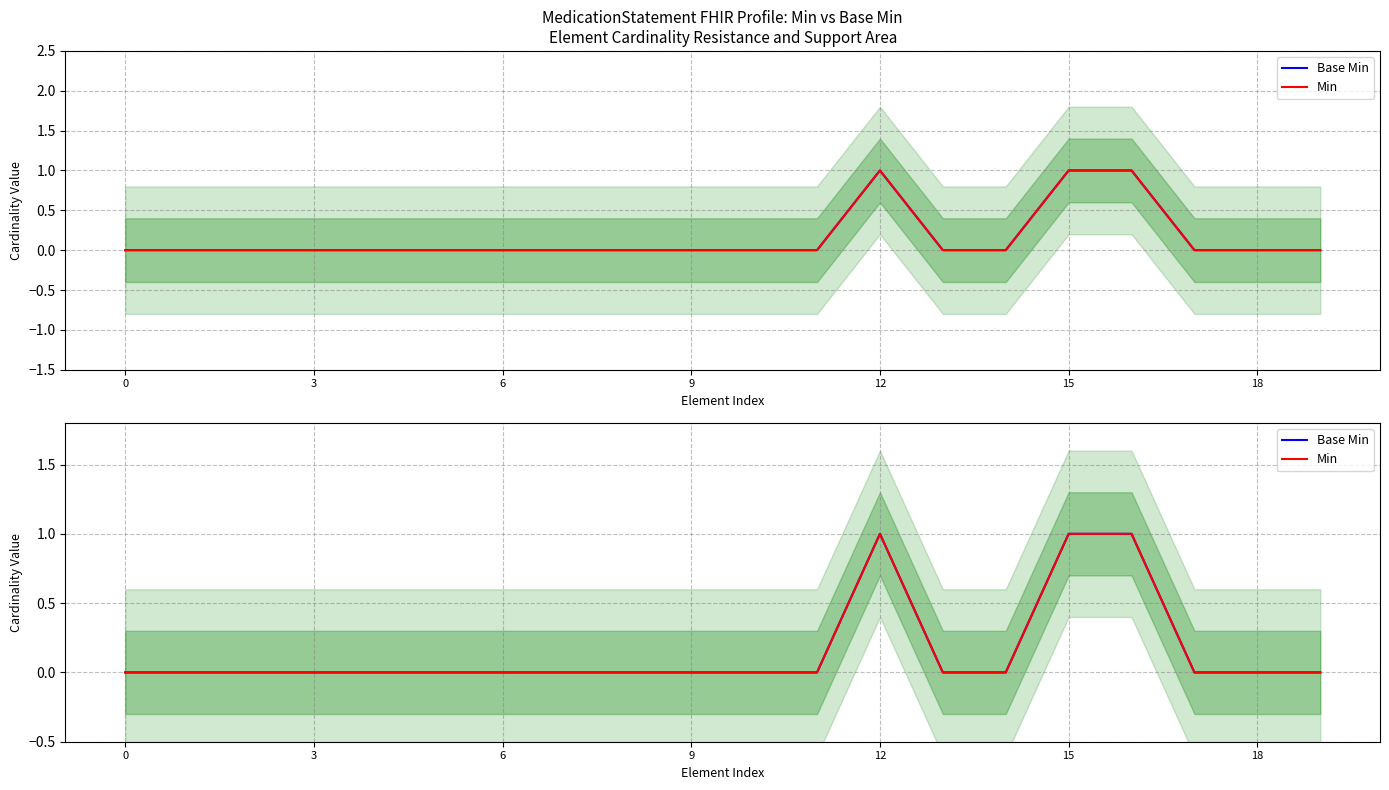

Reading left to right, what are all the values shown in this chart?

Base Min: 0	0	0	0	0	0	0	0	0	0	0	0	1	0	0	1	1	0	0	0
Min: 0	0	0	0	0	0	0	0	0	0	0	0	1	0	0	1	1	0	0	0